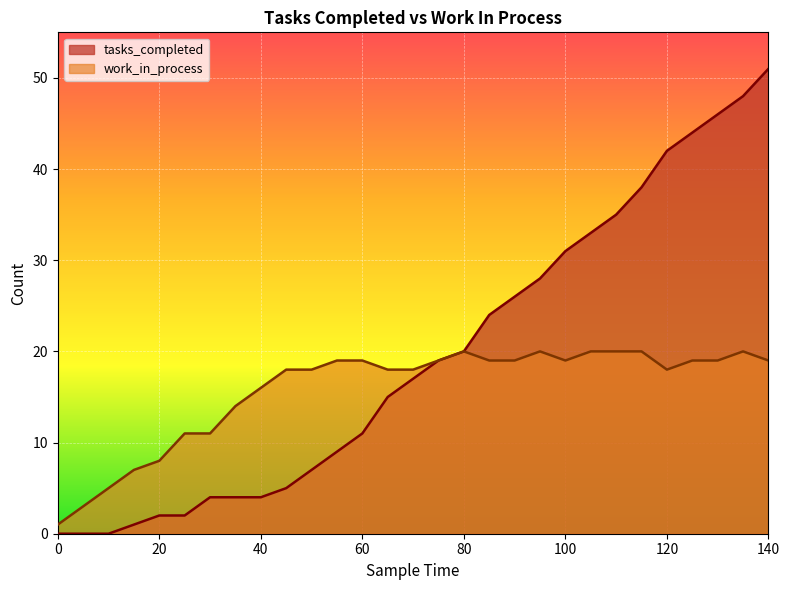

What is the difference between the tasks_completed values at 90 and 10?

26